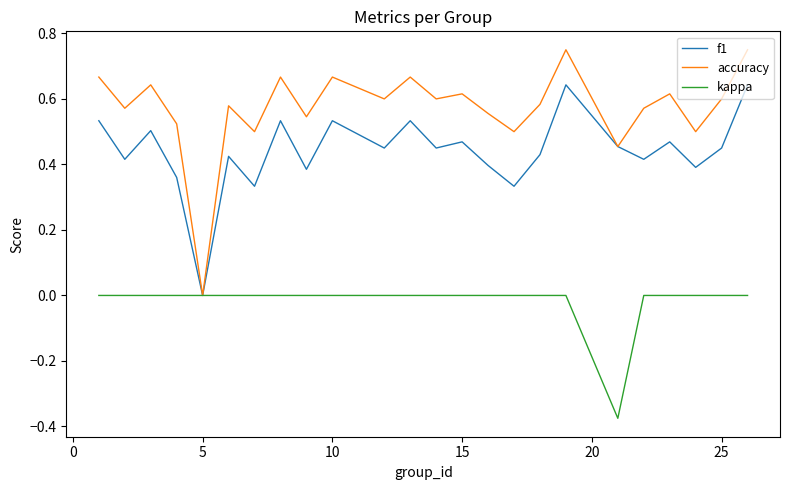

Which series has the widest spread of values?

accuracy